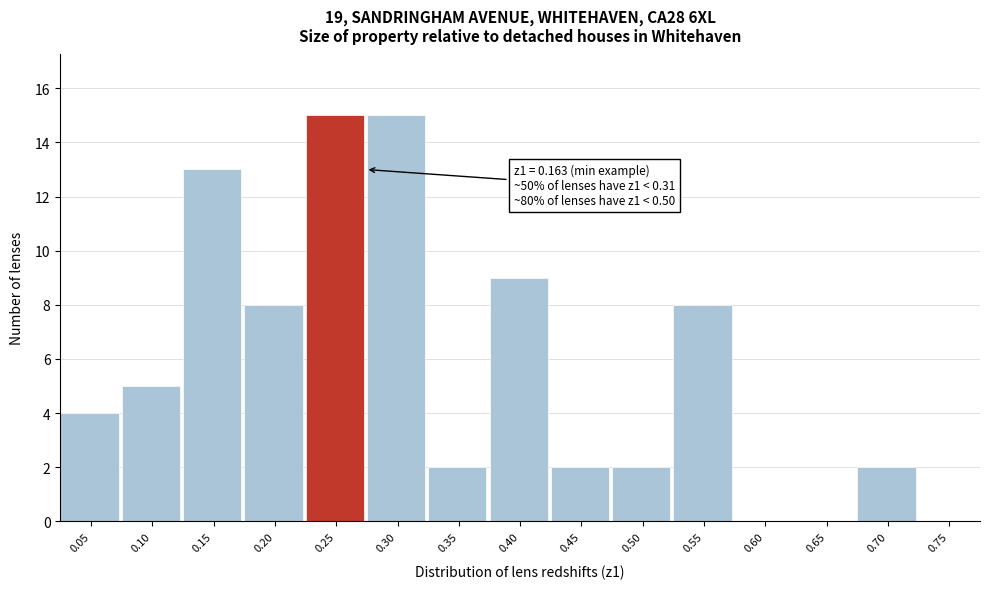

Reading left to right, what are all the values shown in this chart?

0.05=4	0.10=5	0.15=13	0.20=8	0.25=15	0.30=15	0.35=2	0.40=9	0.45=2	0.50=2	0.55=8	0.60=0	0.65=0	0.70=2	0.75=0